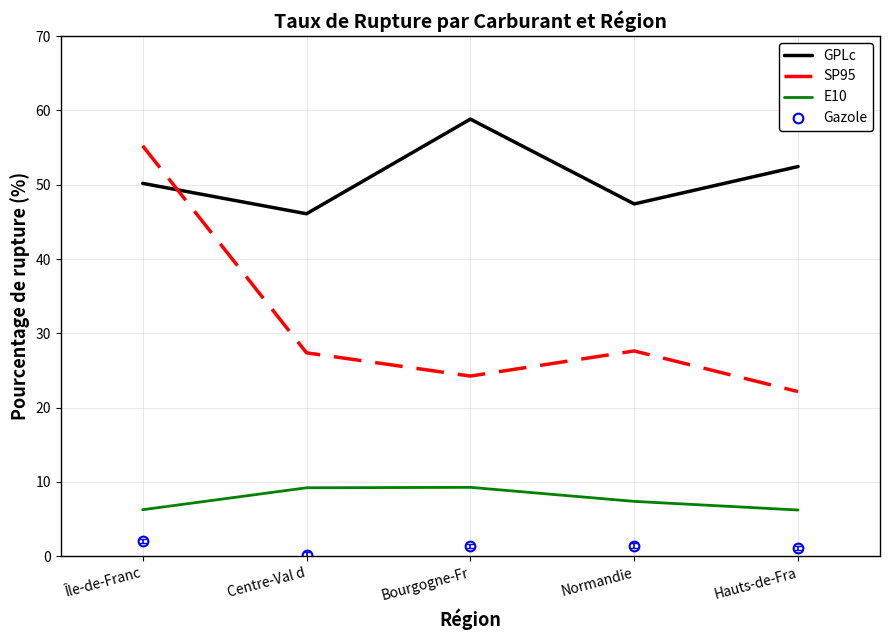

Is this an area chart (filled region under the line)?

No